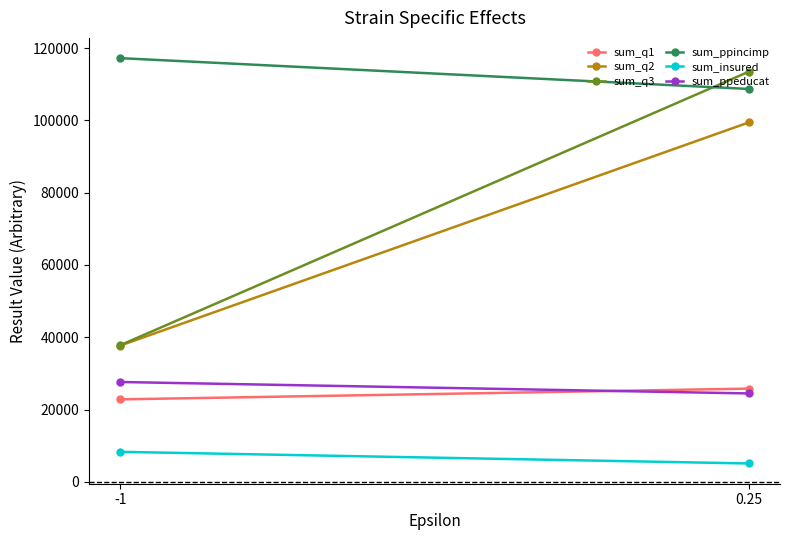

Is it true that sum_ppincimp equals 184564 at 0.25?

False